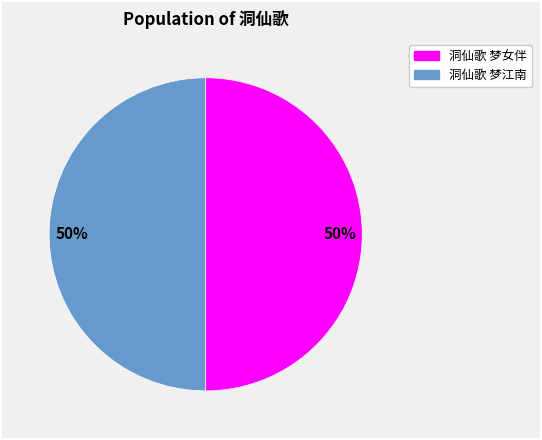

To the nearest percent, what is the average slice percentage?

50%